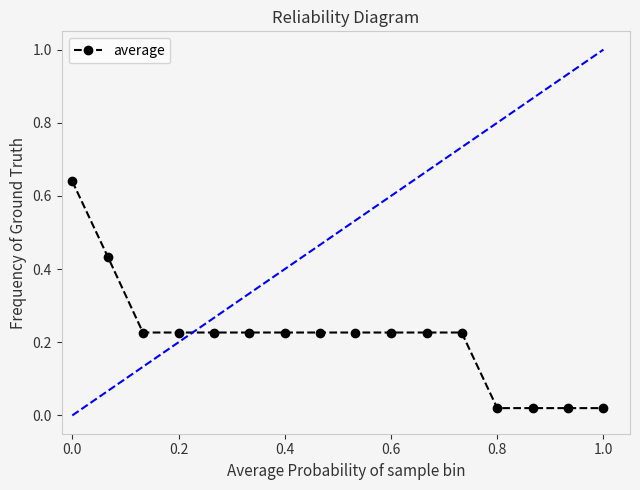

Does the chart have visible grid lines?

No